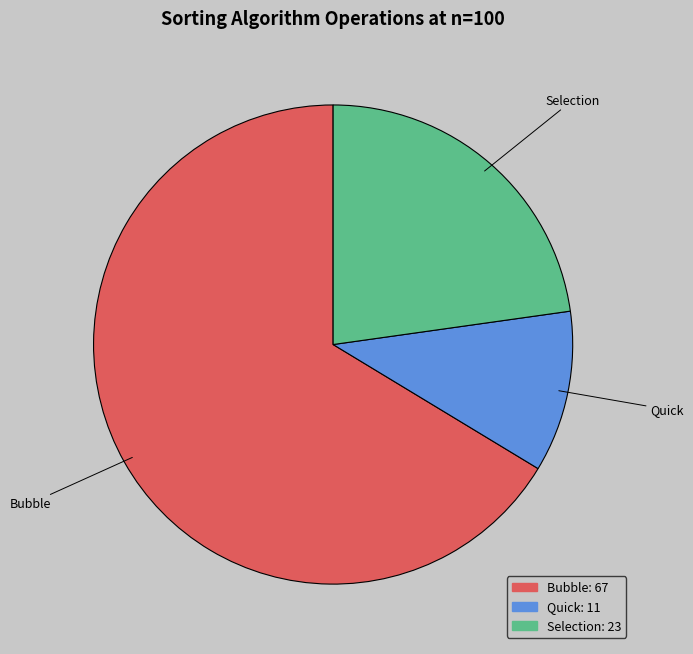

Which category has the biggest portion of the pie?

Bubble